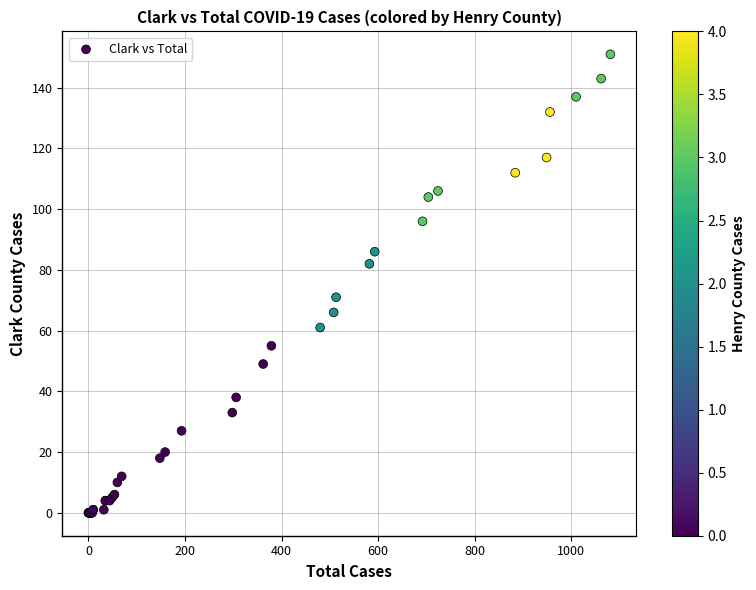

What Y value in the scatter plot is closest to 75?

71